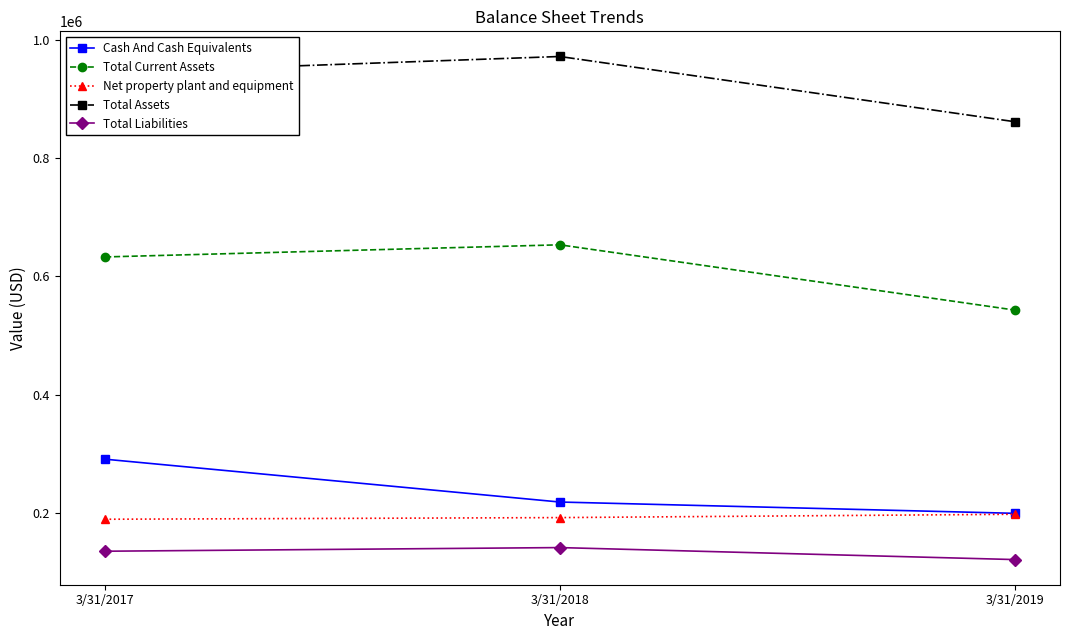

Which series has the widest spread of values?

Total Current Assets